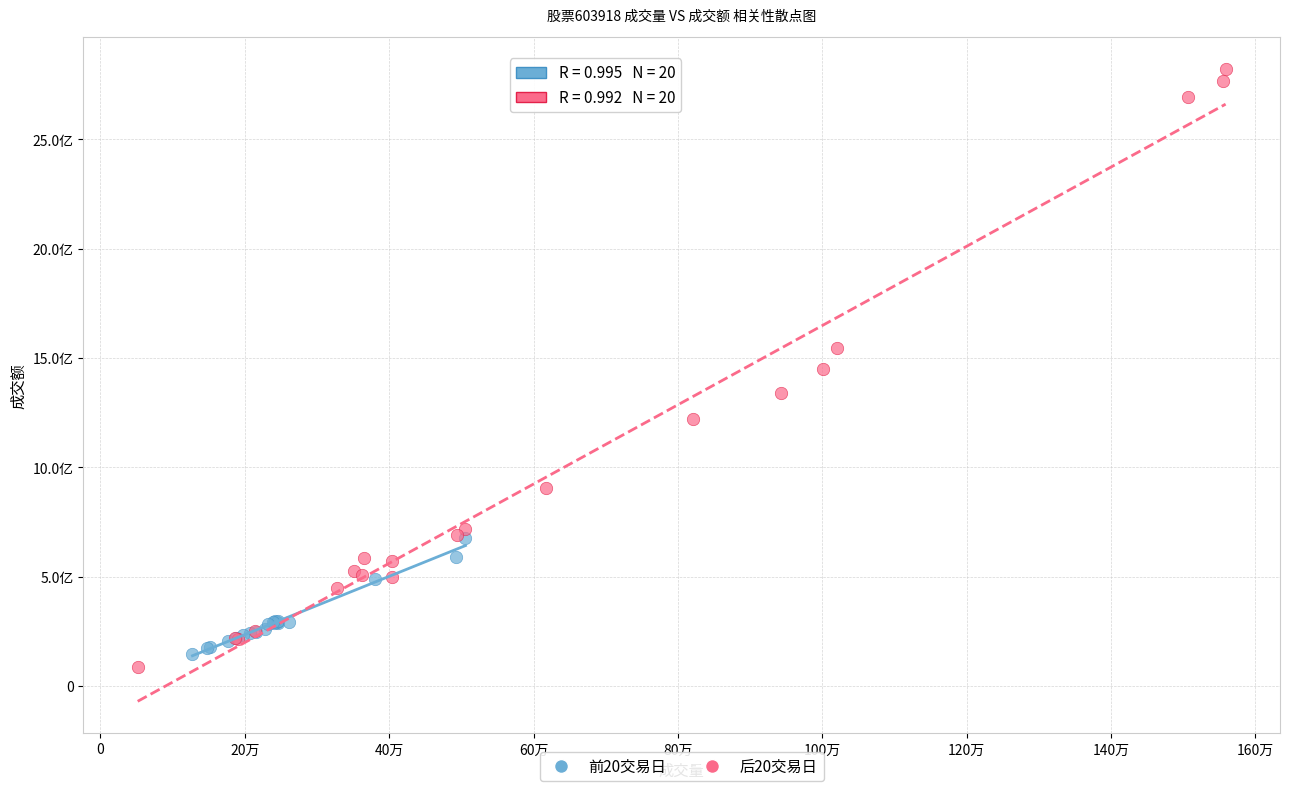

What are all the series names shown in the legend?

前20交易日, 后20交易日